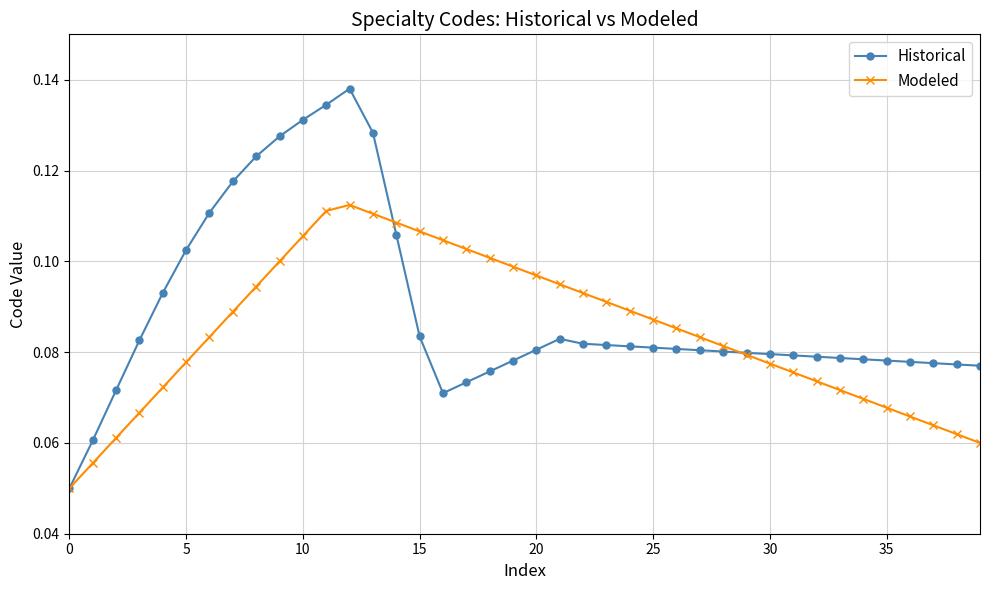

How many Historical values are between 0 and 1?

40